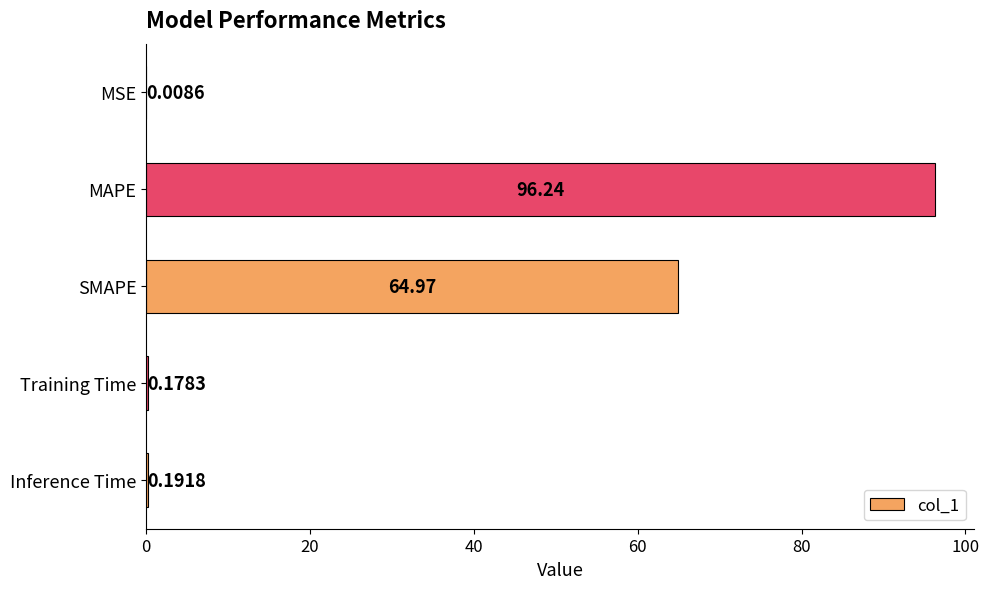

What is the average value?

32.3